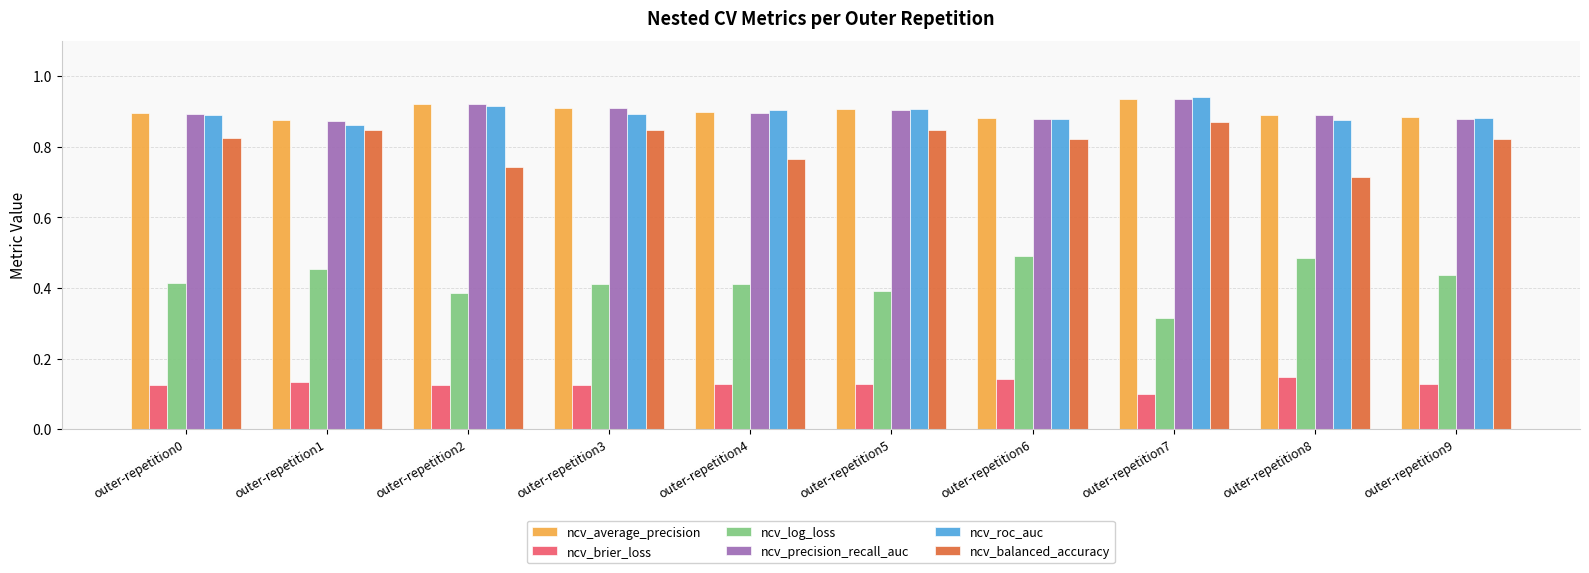

True or false: ncv_balanced_accuracy has a value of 0.3 at outer-repetition2.

False